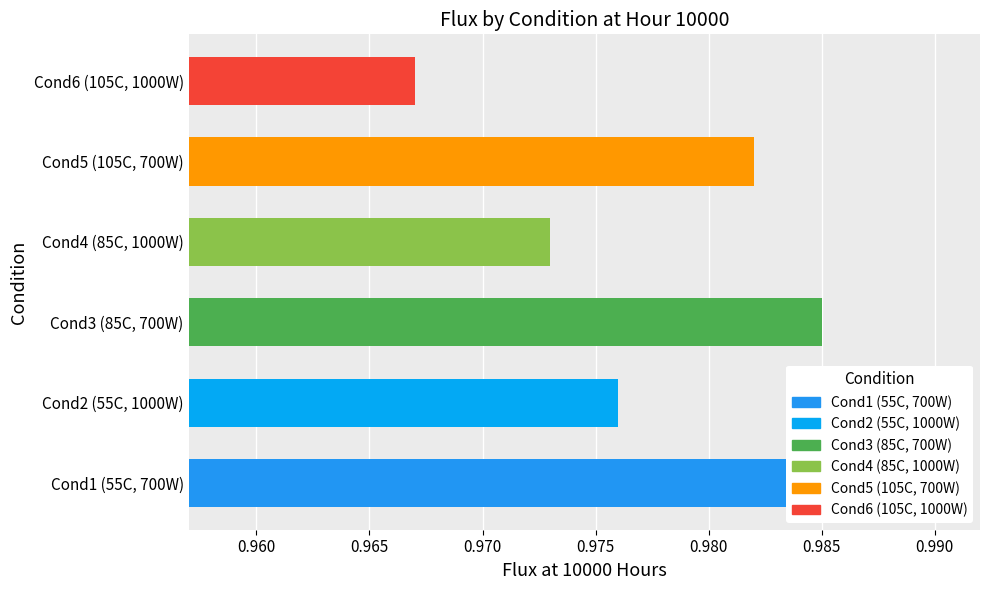

Is it true that Flux1000 equals 1.8 at 4?

False